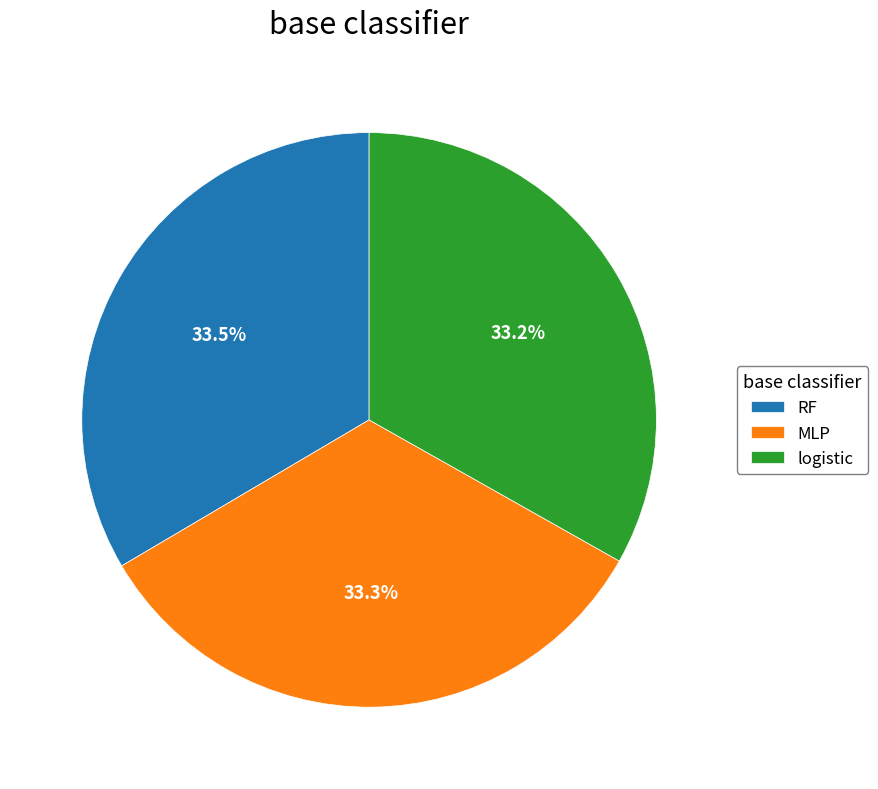

Is logistic the majority of the pie?

No